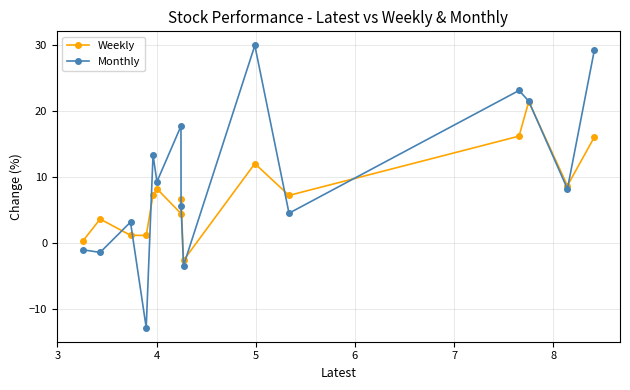

True or false: Monthly and Weekly cross at least once.

True